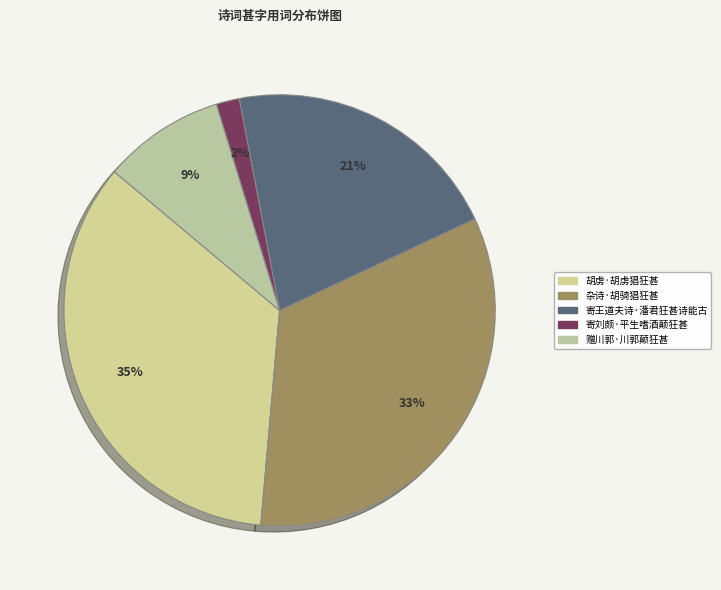

Rank the categories by value from highest to lowest.

胡虏·胡虏猖狂甚, 杂诗·胡骑猖狂甚, 寄王道夫诗·潘君狂甚诗能古, 赠川郭·川郭颠狂甚, 寄刘颇·平生嗜酒颠狂甚